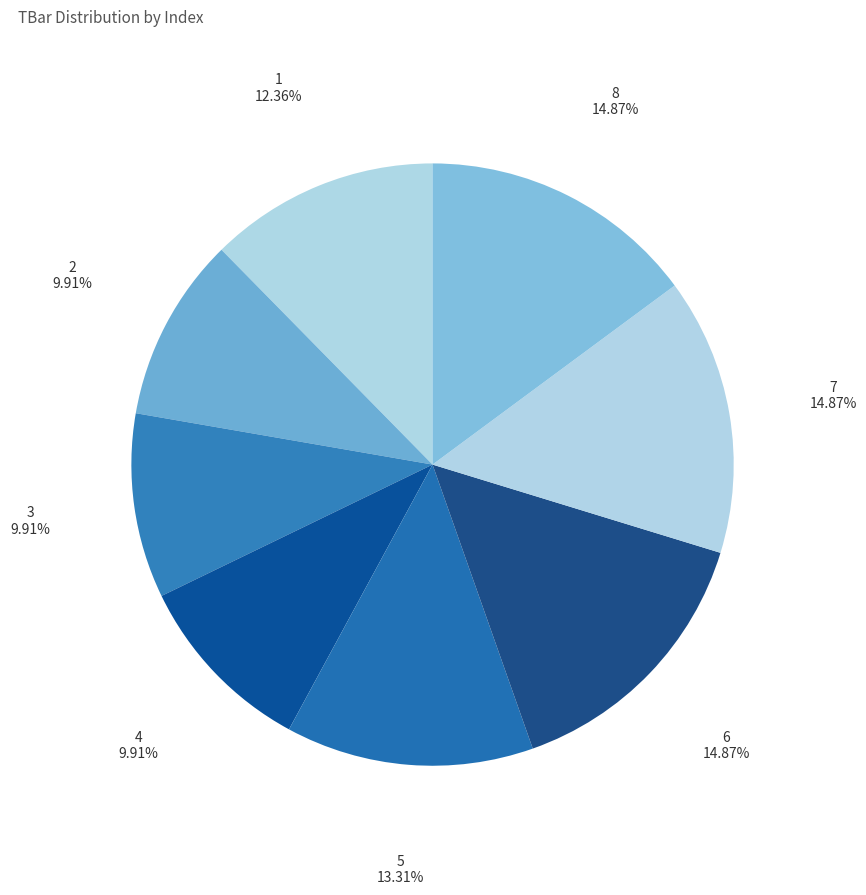

What percentage is the 2 slice, to the nearest percent?

10%